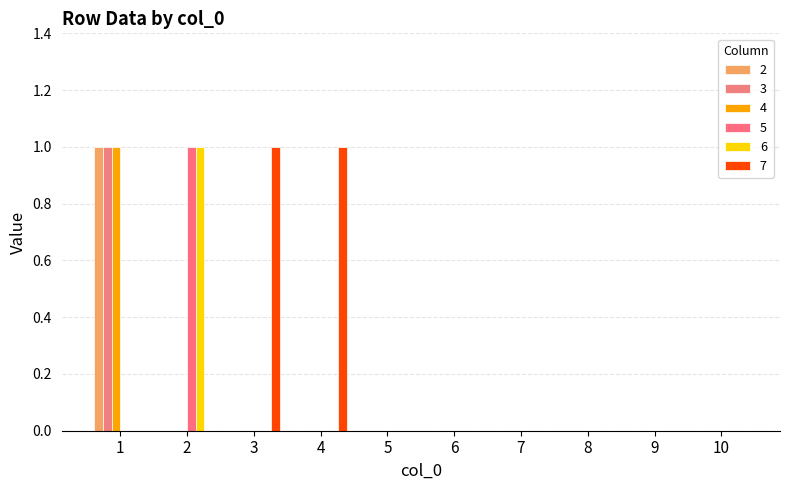

How many groups of bars are there?

10